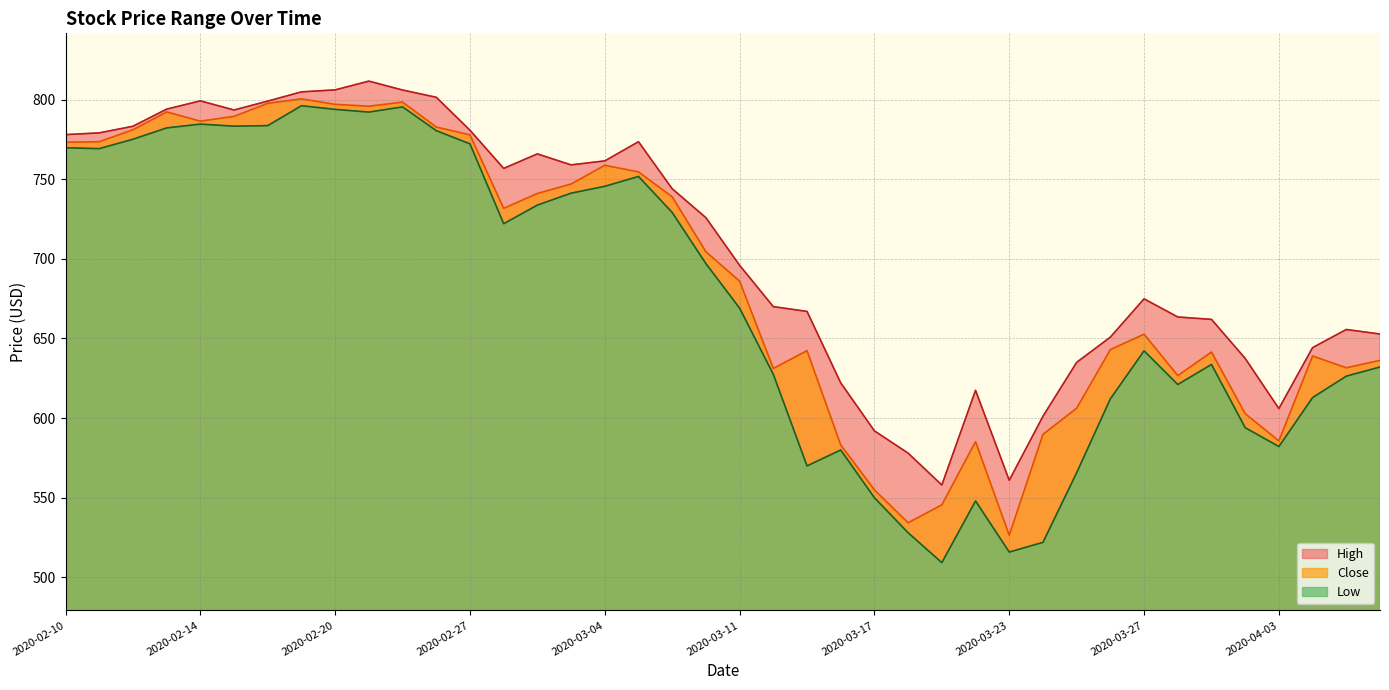

What are all the series names shown in the legend?

High, Close, Low